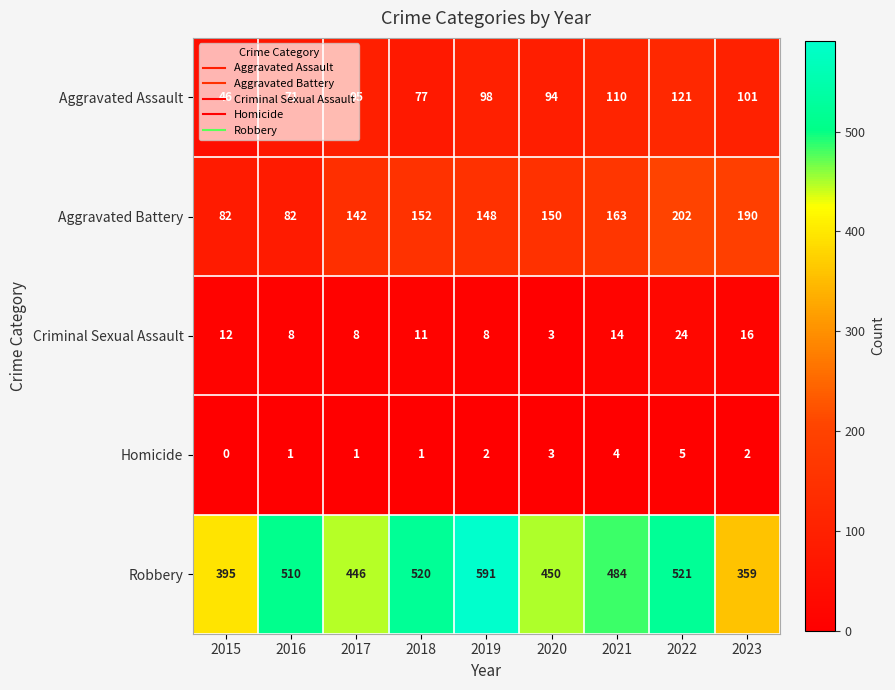

At which label does Aggravated Battery first exceed 150?

2018